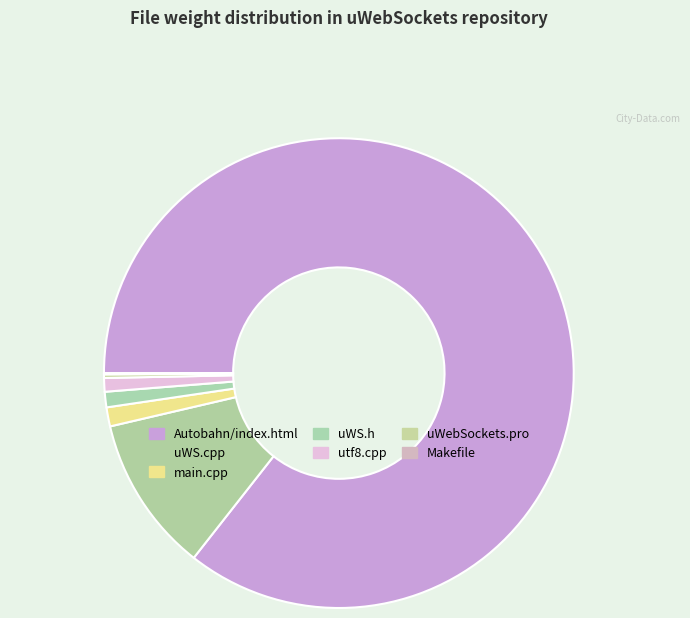

How many segments does this pie chart have?

7